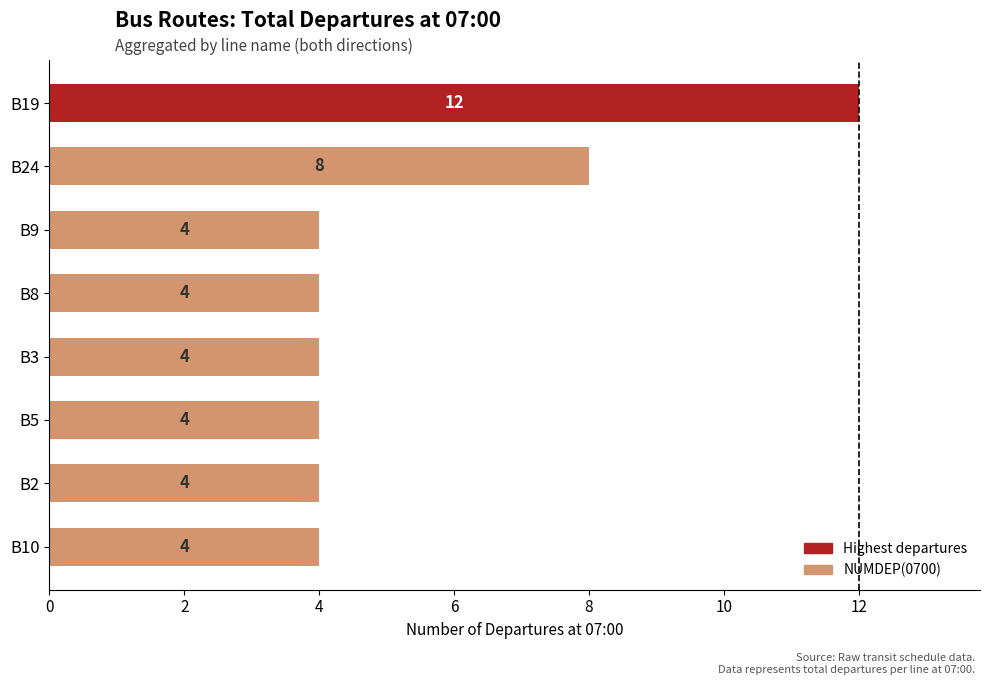

How many values are between 4 and 8?

7